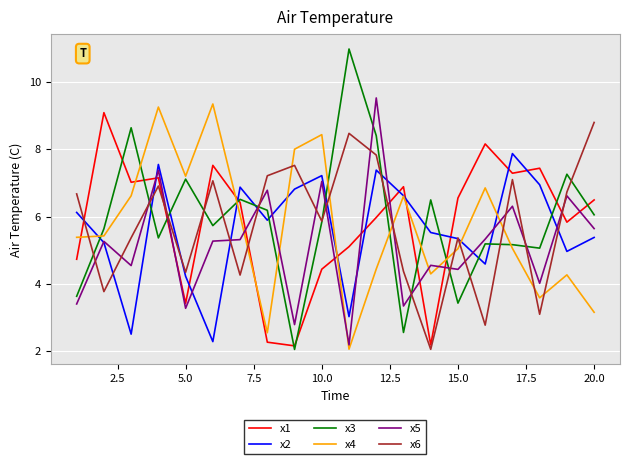

Which series ends up on top after the final intersection of x6 and x3?

x6